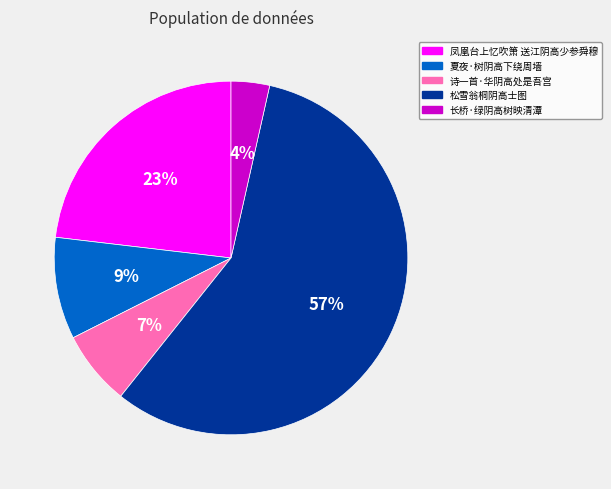

To the nearest percent, what is the difference between the 松雪翁桐阴高士图 and 凤凰台上忆吹箫 送江阴高少参舜穆 slice percentages?

34%